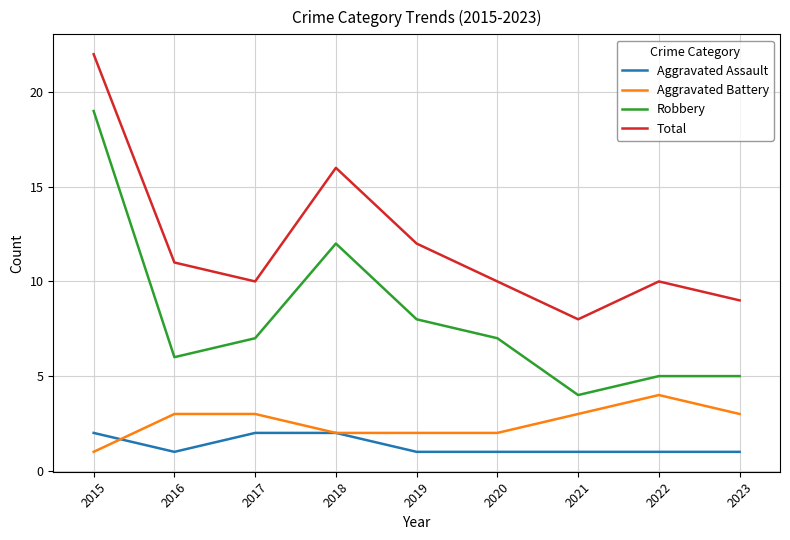

At which label does Aggravated Battery reach its minimum?

2015